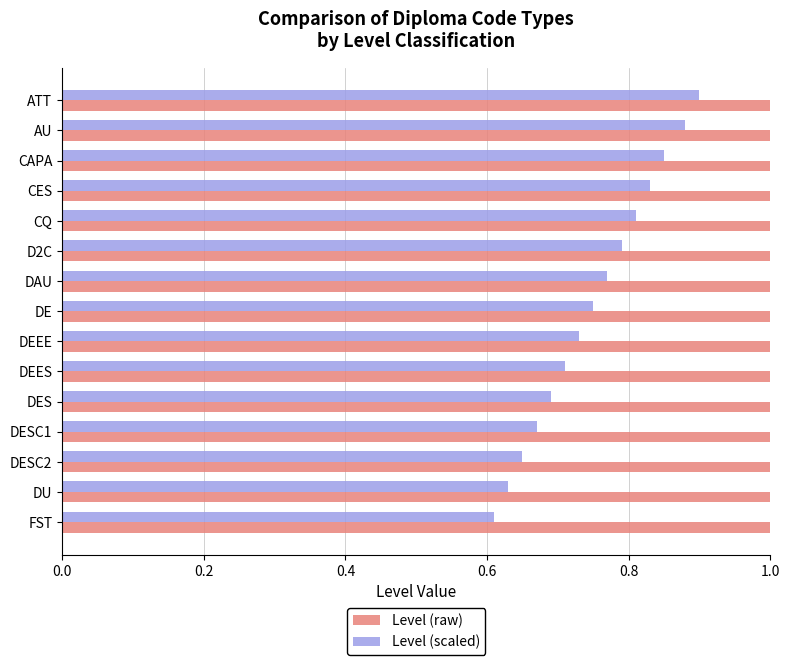

The Level (scaled) series shows 1.4 at D2C. True or false?

False